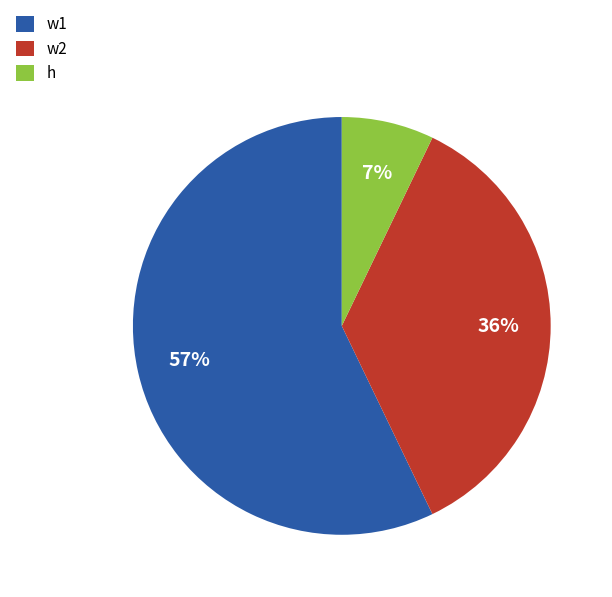

Do w1 and w2 together represent more than half of the pie?

Yes